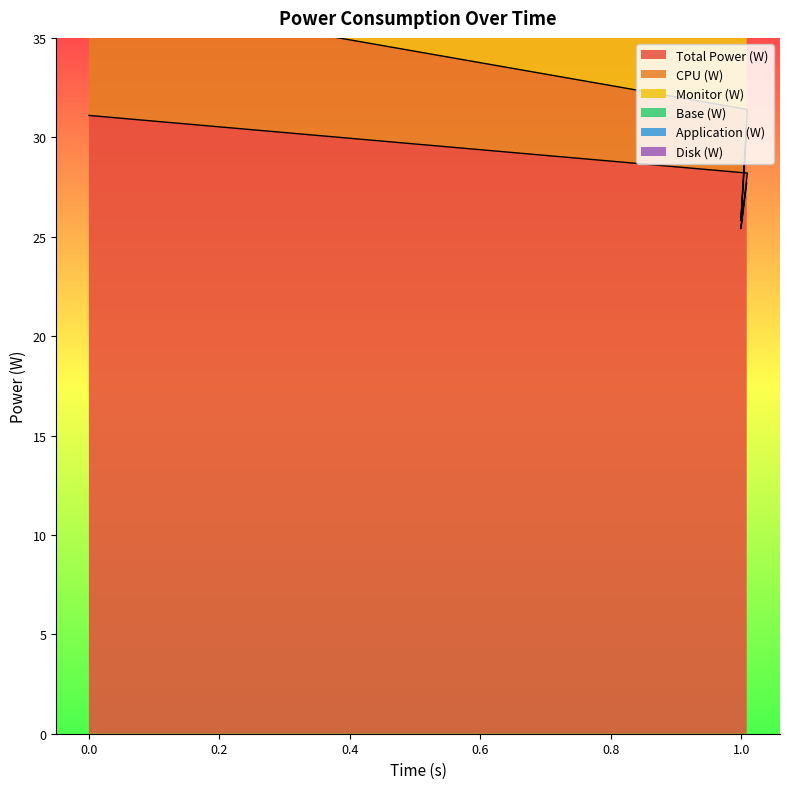

What is the label of the 1st point from the right?

1.008